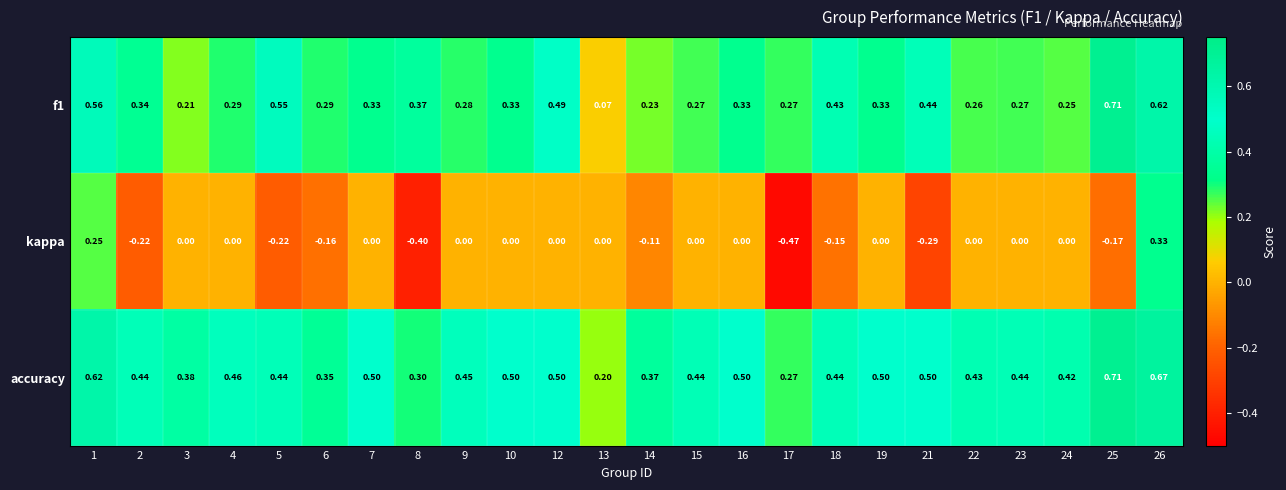

Which series has the largest total across all categories?

accuracy